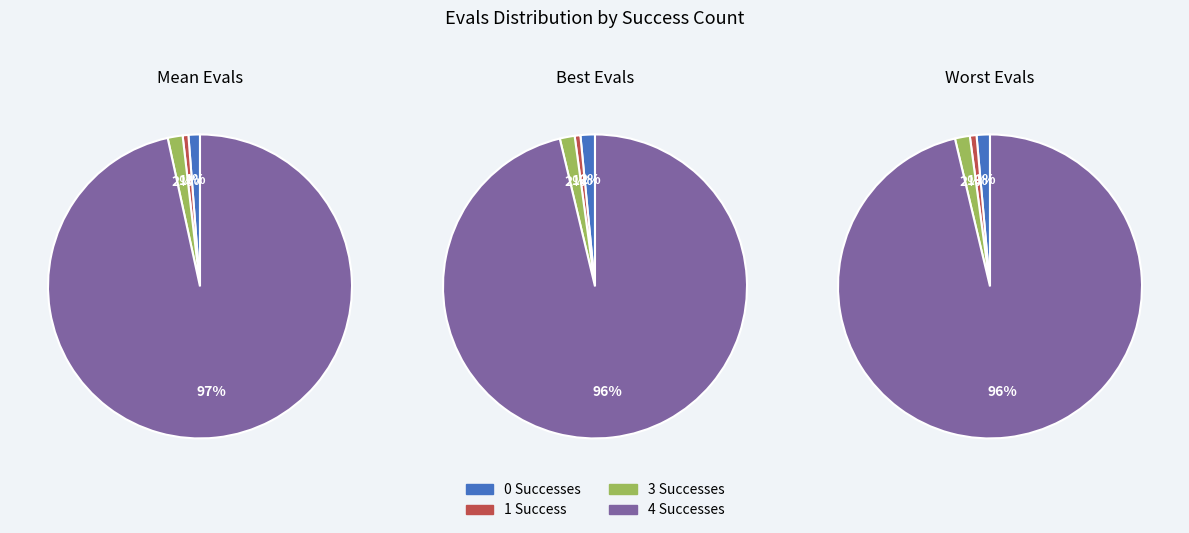

Which slice is the largest?

4